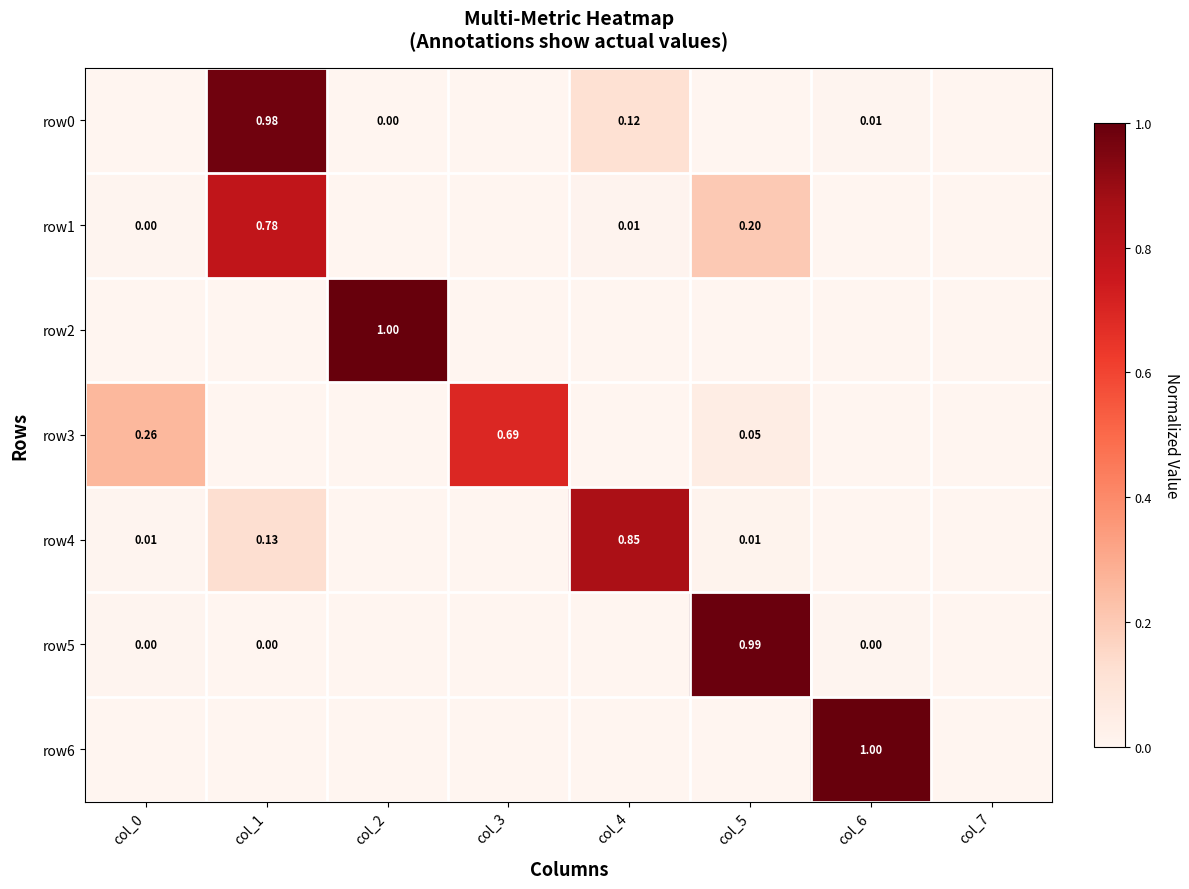

Which category has the lowest value in the row1 series?

col_2